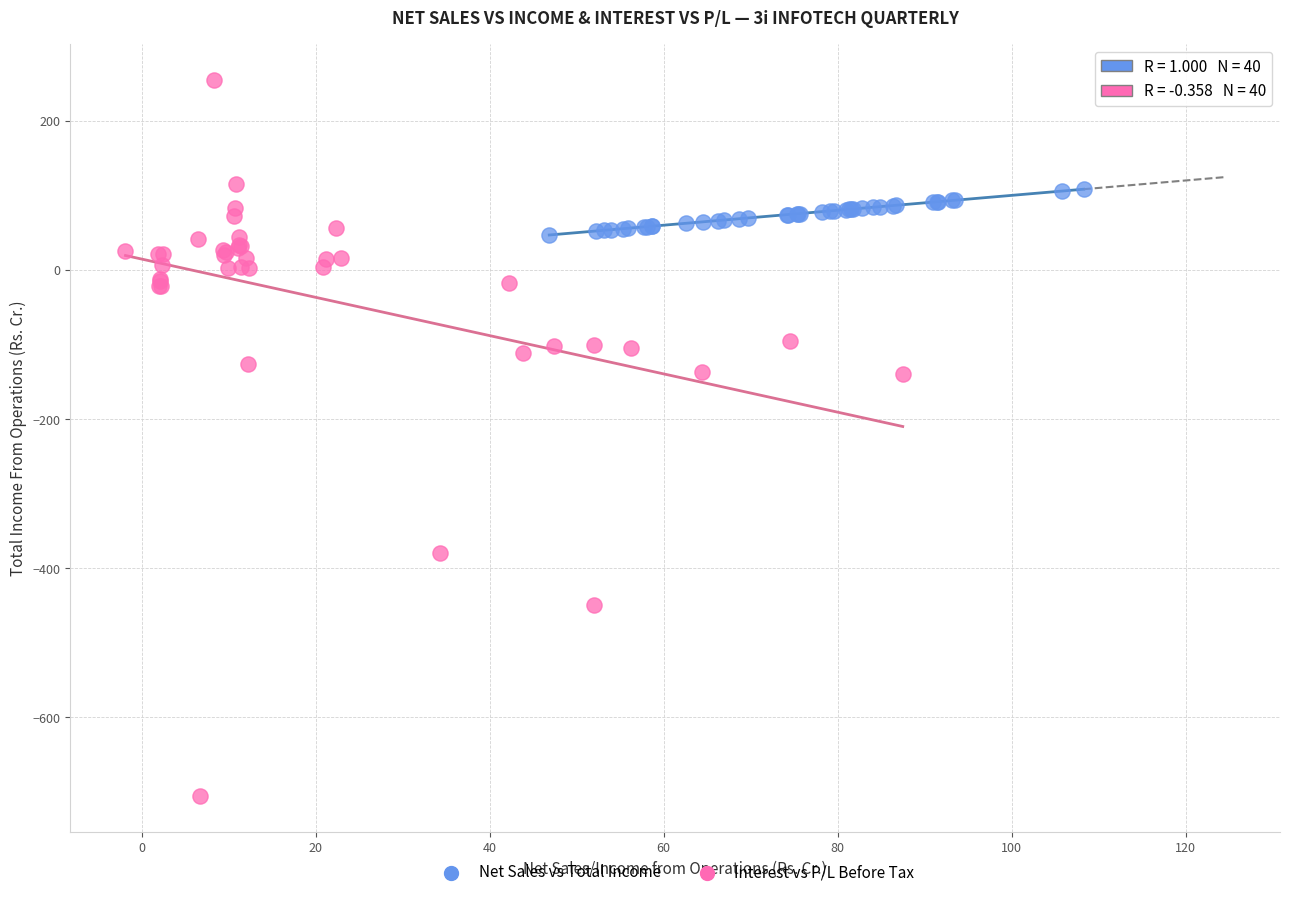

Which series reaches the minimum Y coordinate?

Interest vs P/L Before Tax